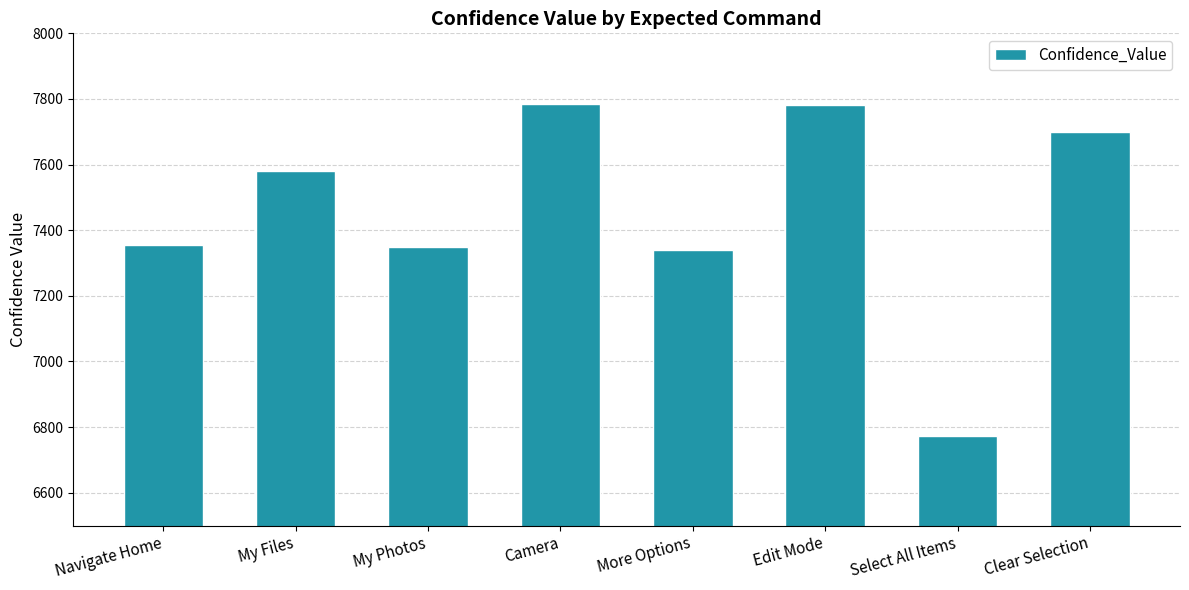

What is the difference between the maximum and minimum values?

1014